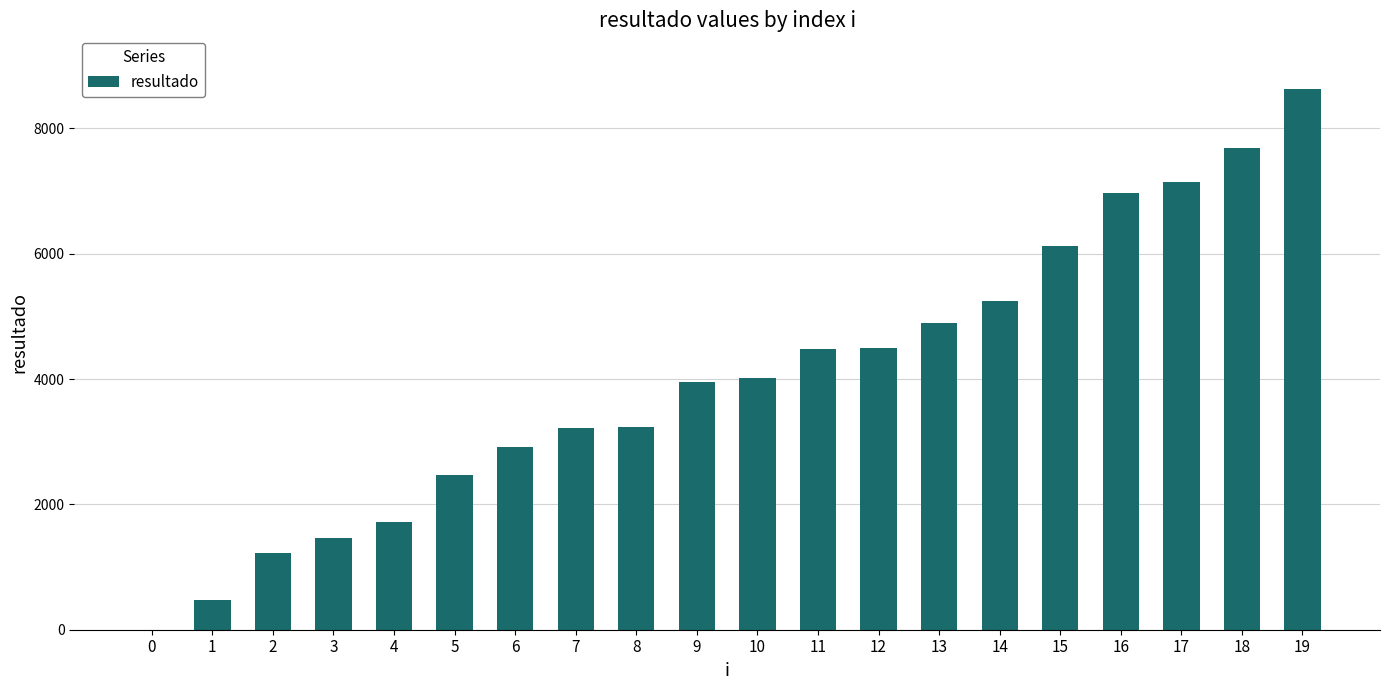

Is it true that the value at 2 is 1224?

True